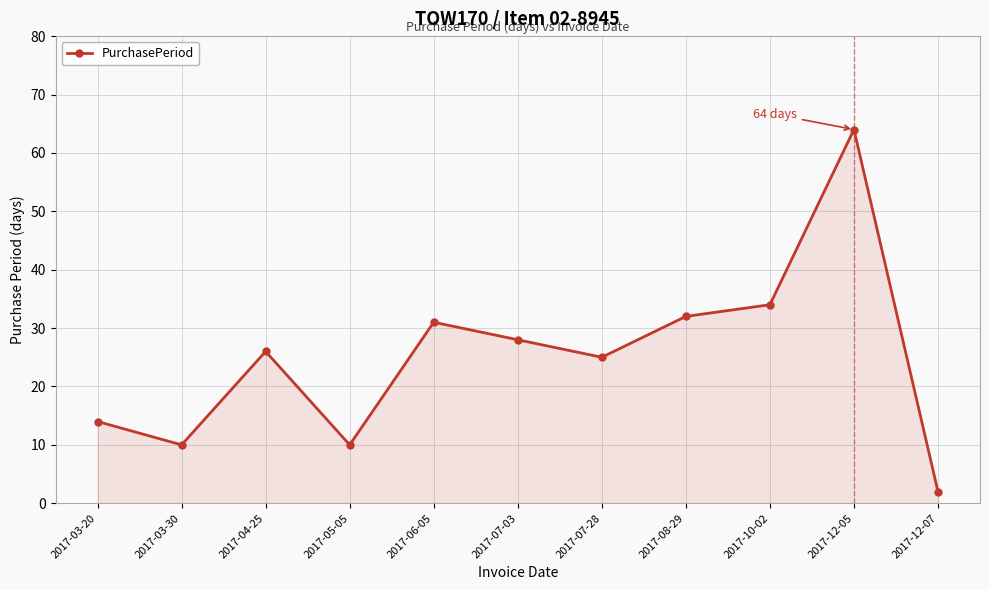

How many points are lower than both their immediate neighbors (excluding endpoints)?

3